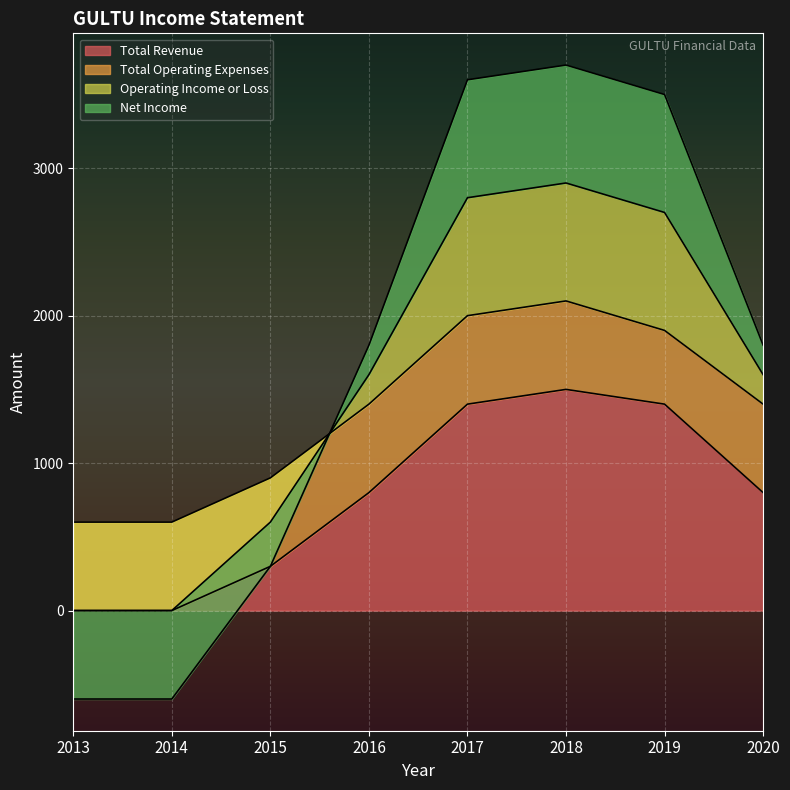

True or false: Total Revenue has more than 1 interior local peaks.

False